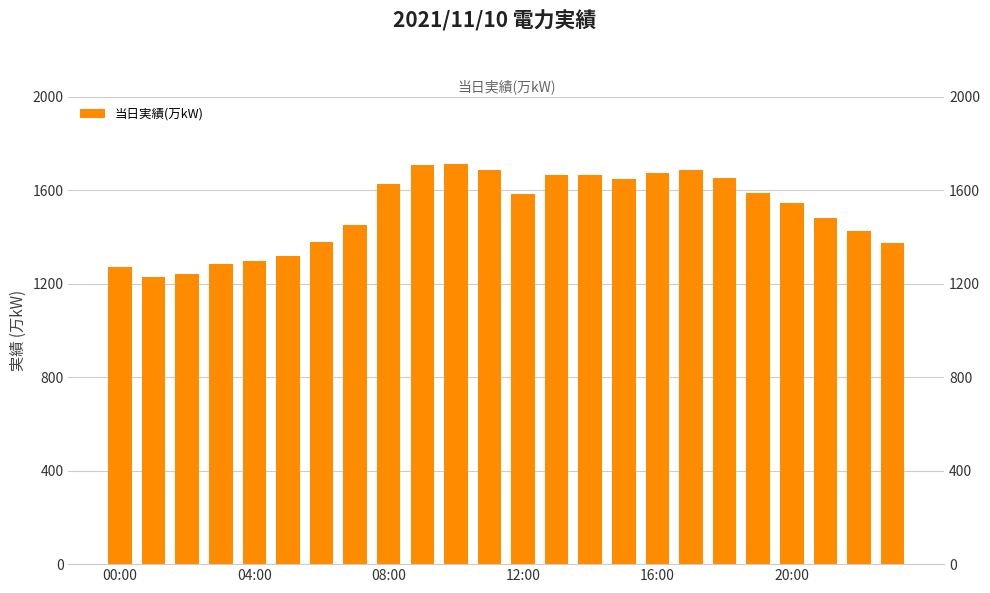

Approximately how many times larger is the value at 19 compared to 21?

1.1